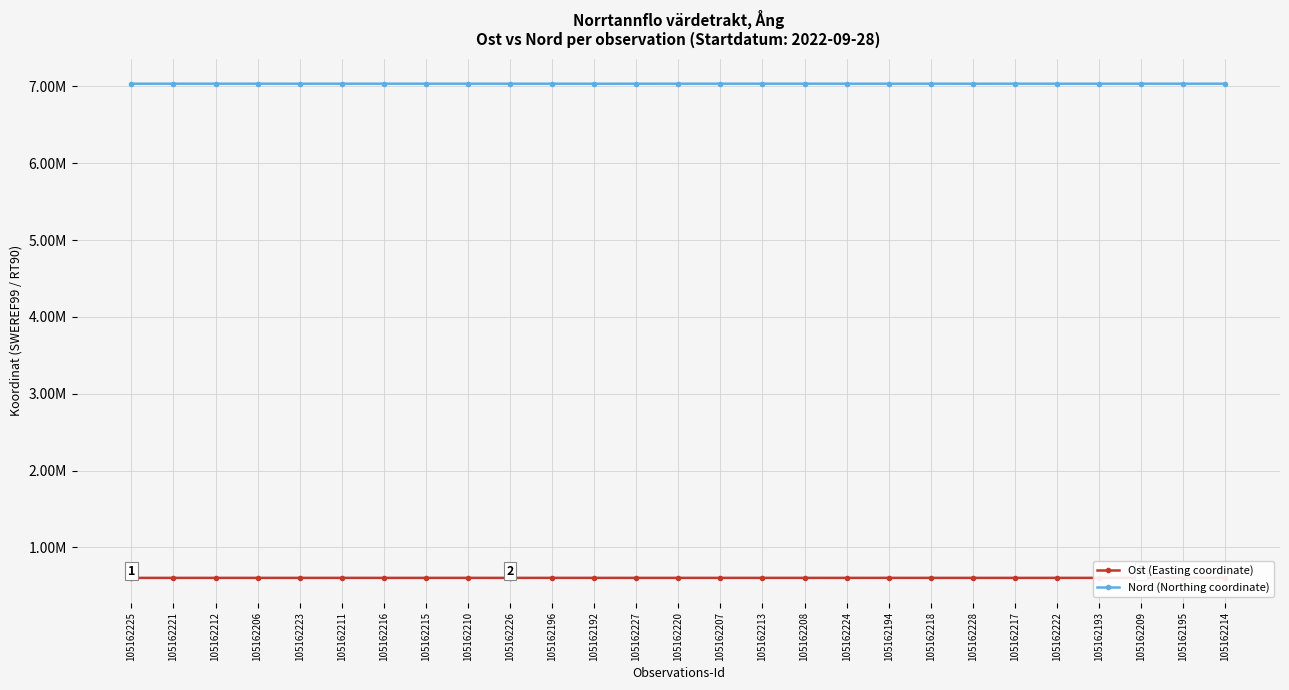

At which category does Nord (Northing coordinate) reach its first local valley?

105162223